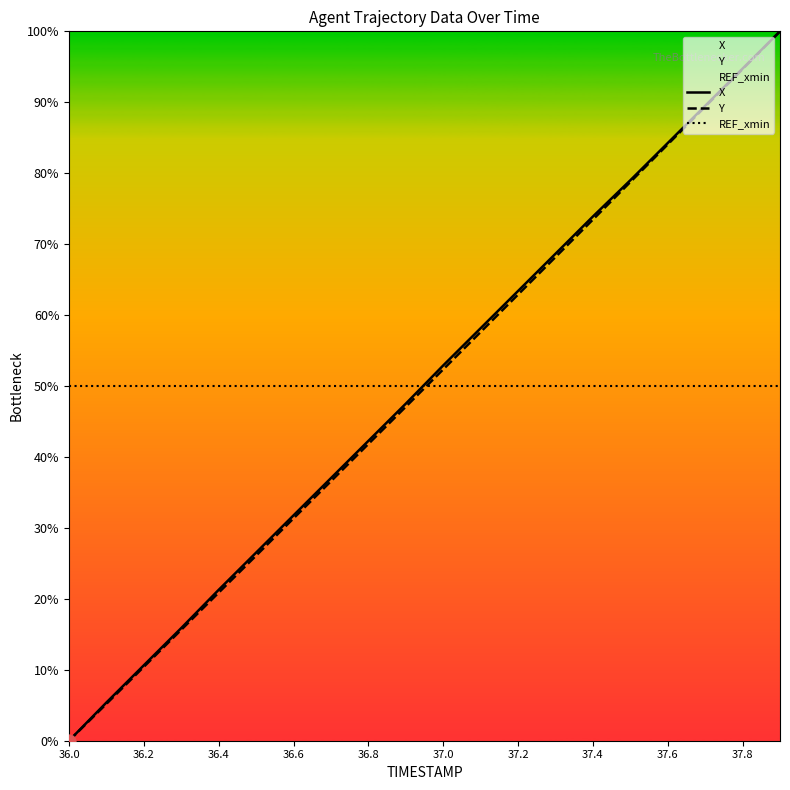

What is the total value across all series at 36.8?

134.1